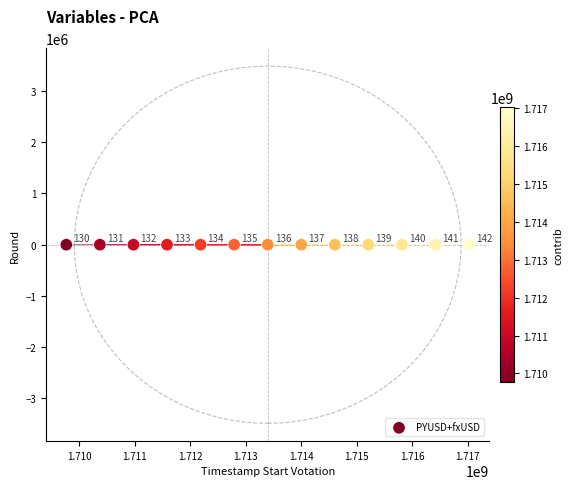

What Y value in the scatter plot is closest to 136?

136